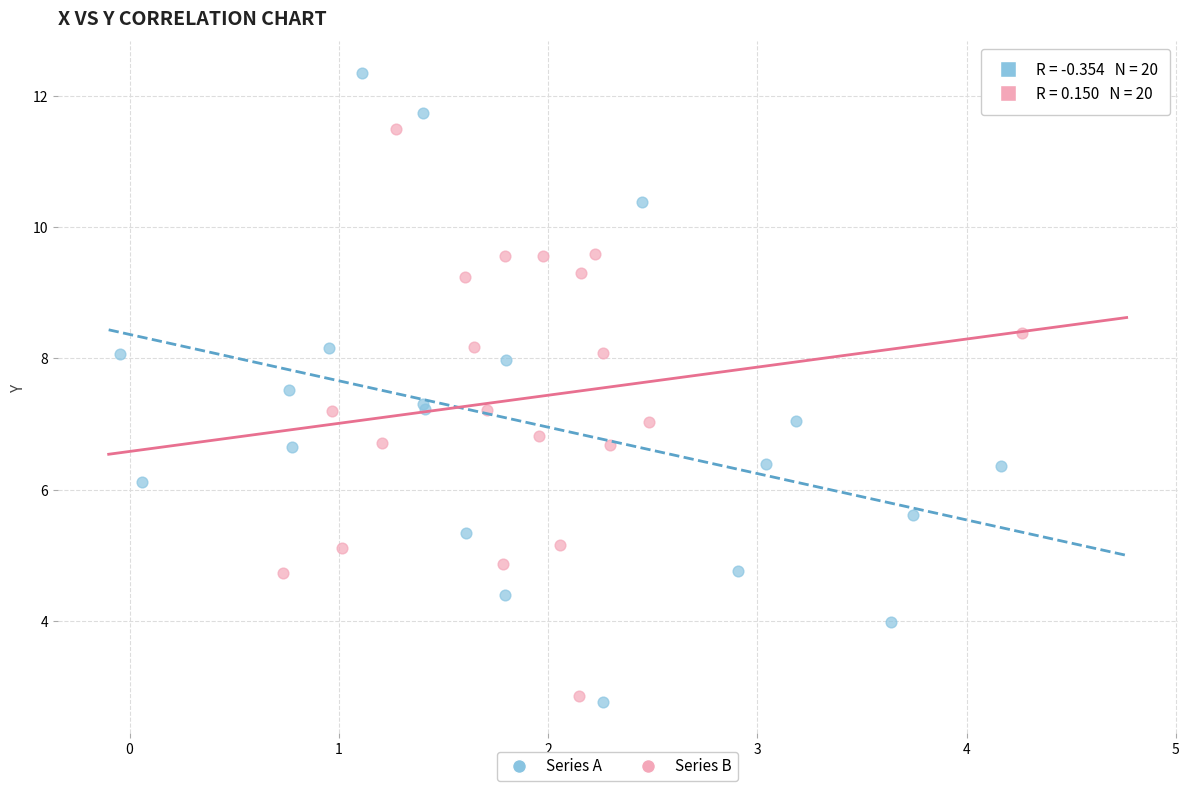

Which series has the widest spread of Y values?

Series A